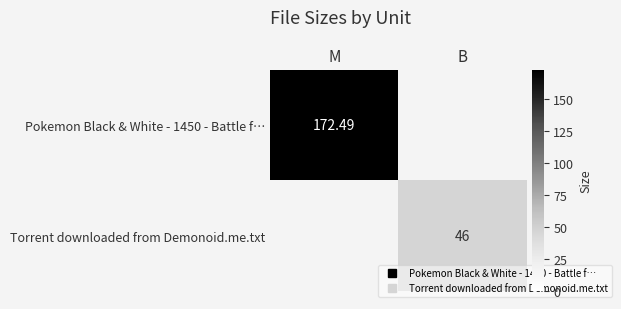

How many distinct data groups are displayed?

2